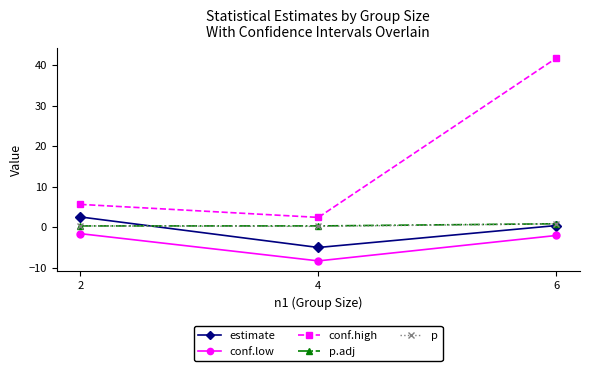

True or false: conf.low has a value of -2.1 at 6.

True